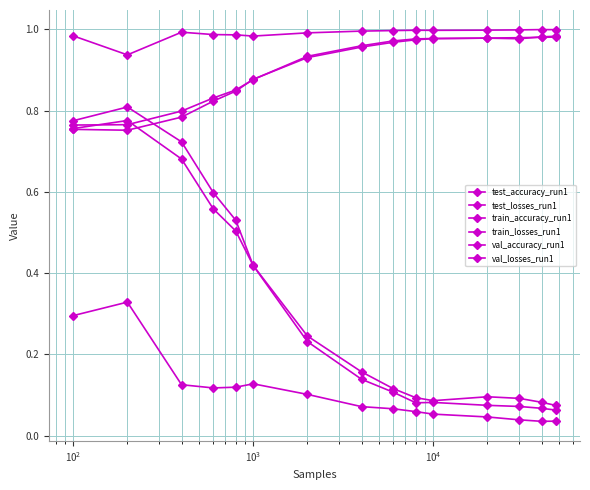

Is this an area chart (filled region under the line)?

No